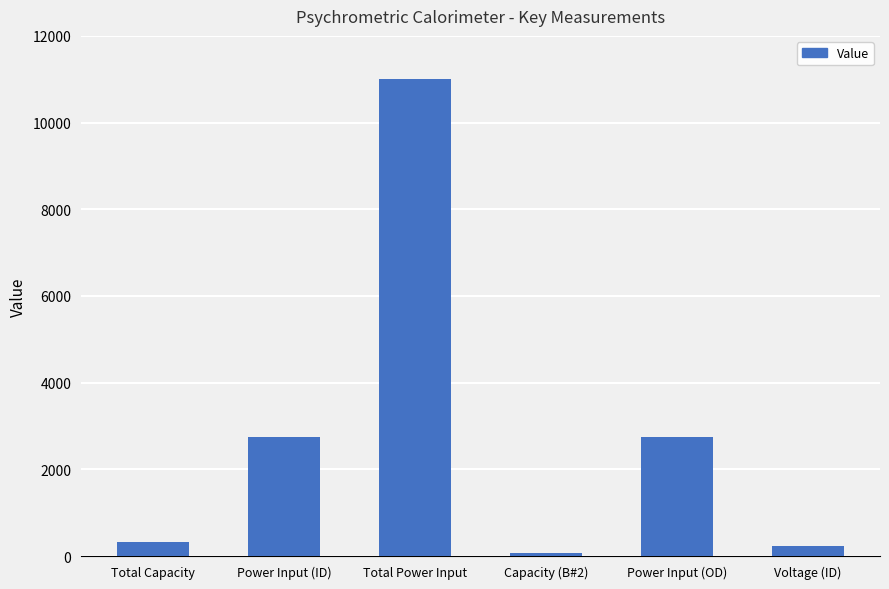

The value at Power Input (OD) is 3791.0. True or false?

False